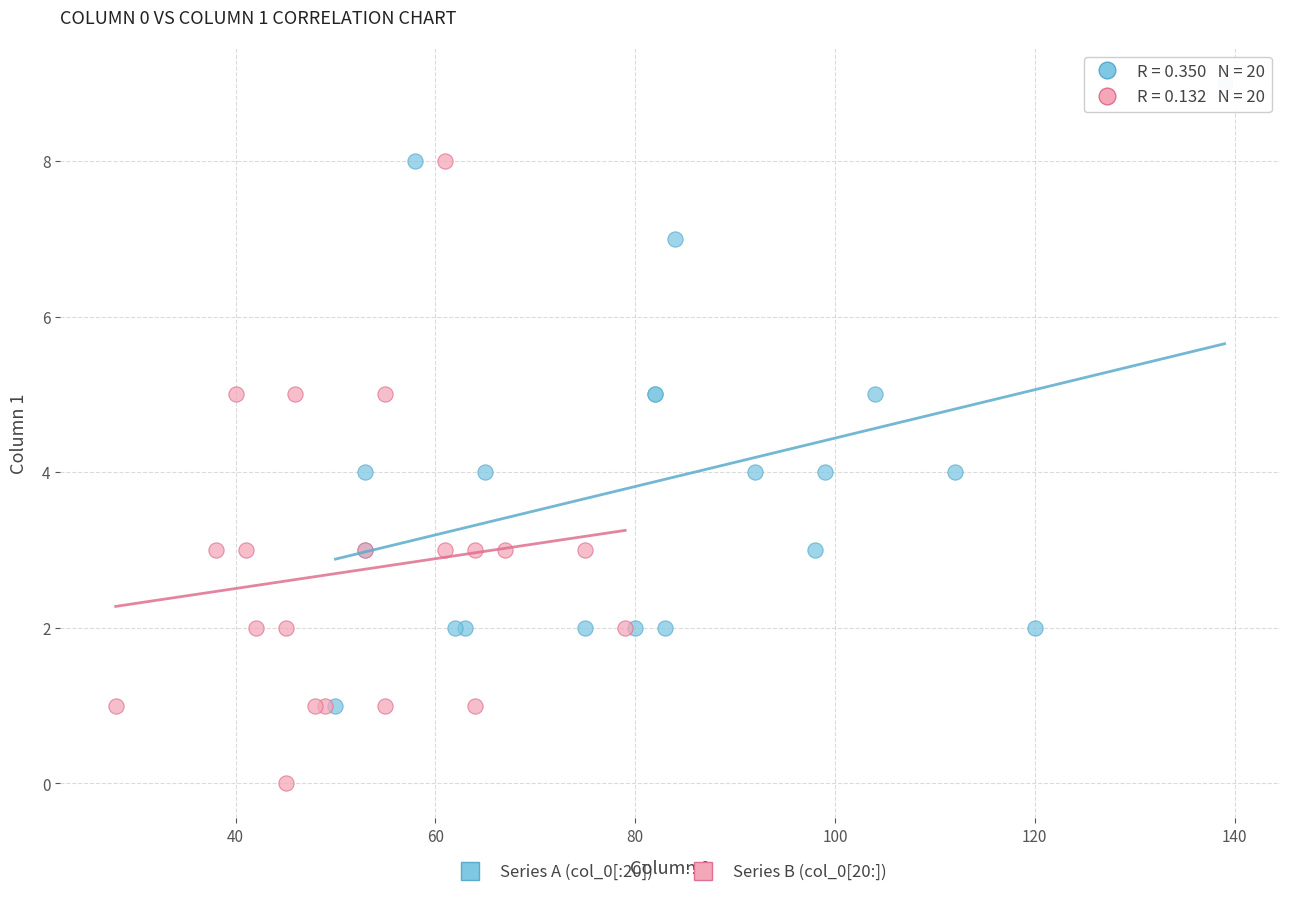

Which series reaches the maximum Y coordinate?

Series A (col_0[:20])